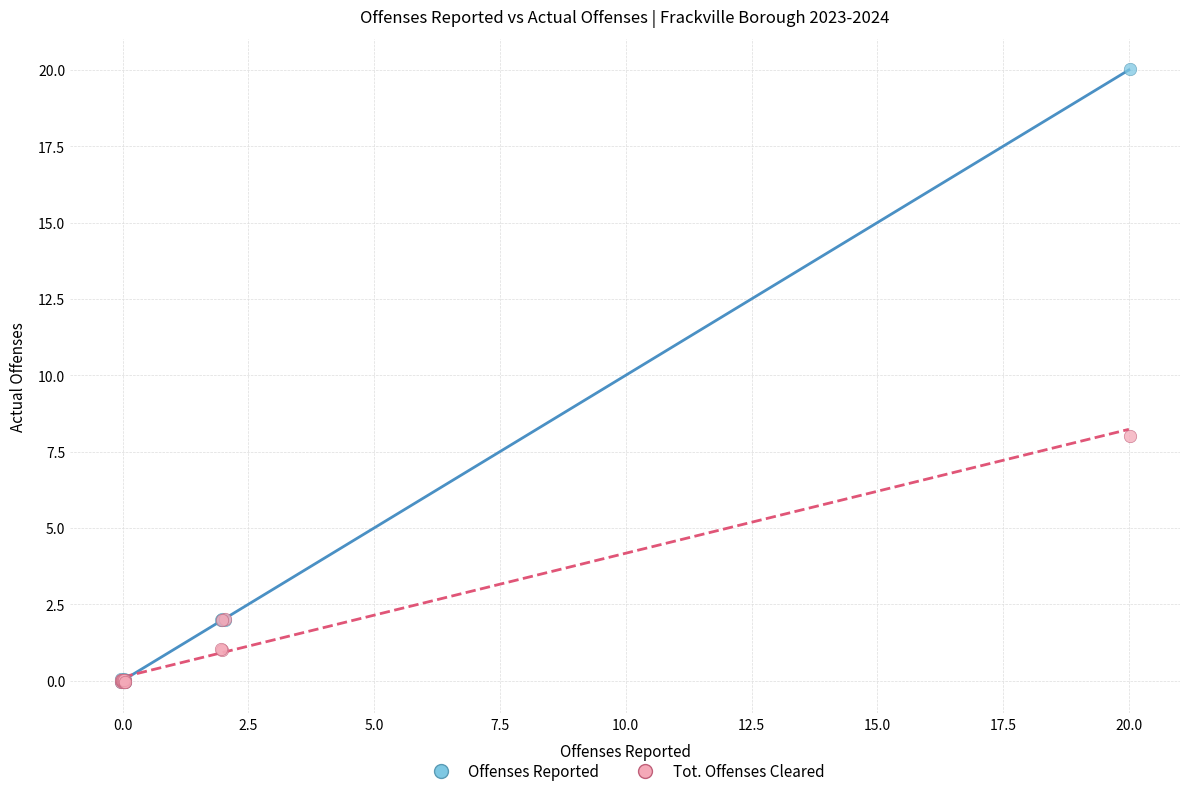

In the Offenses Reported series, what Y value is closest to 9?

2.0